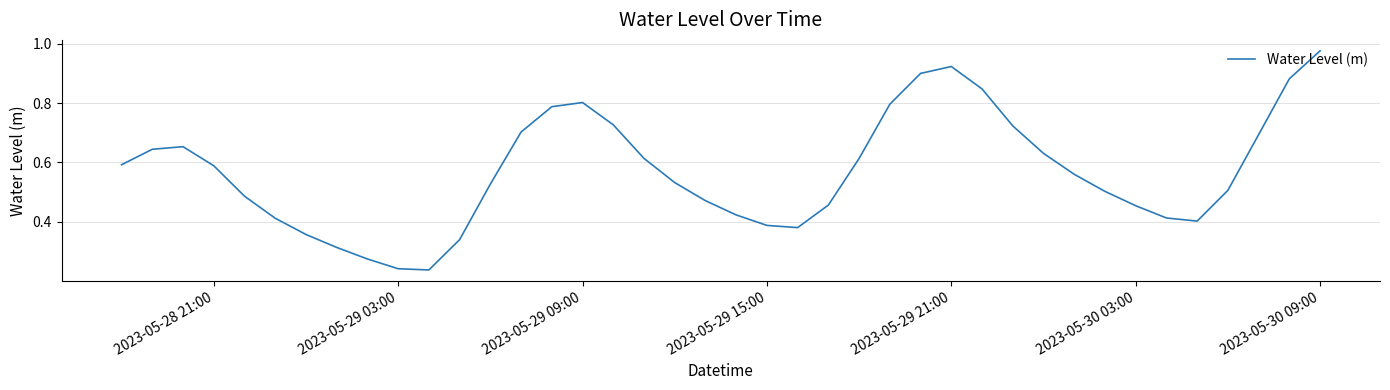

How many lines are shown in the chart?

1